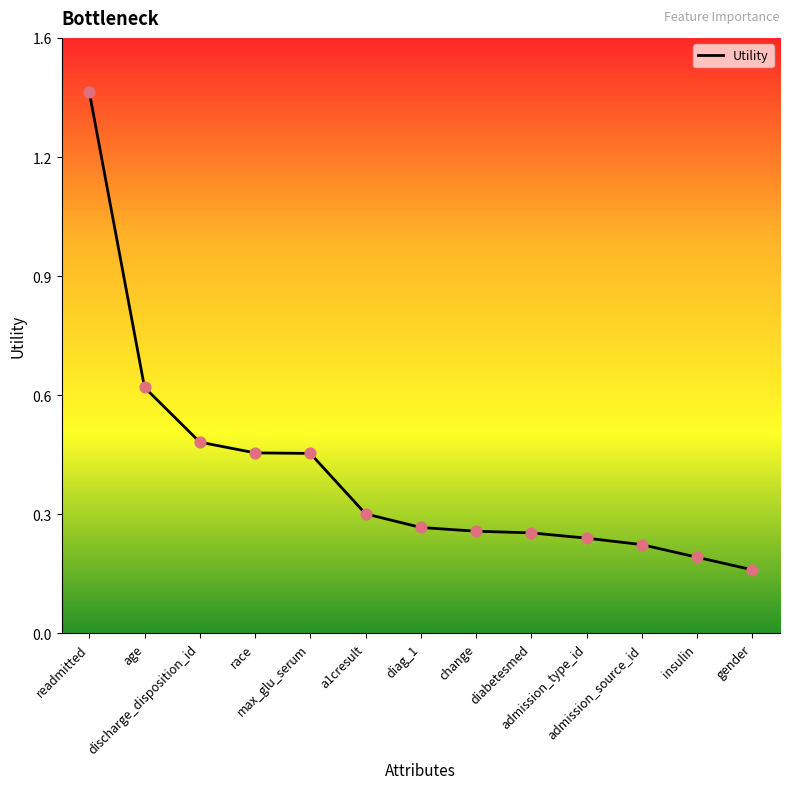

Which has a higher value, diabetesmed or a1cresult?

a1cresult